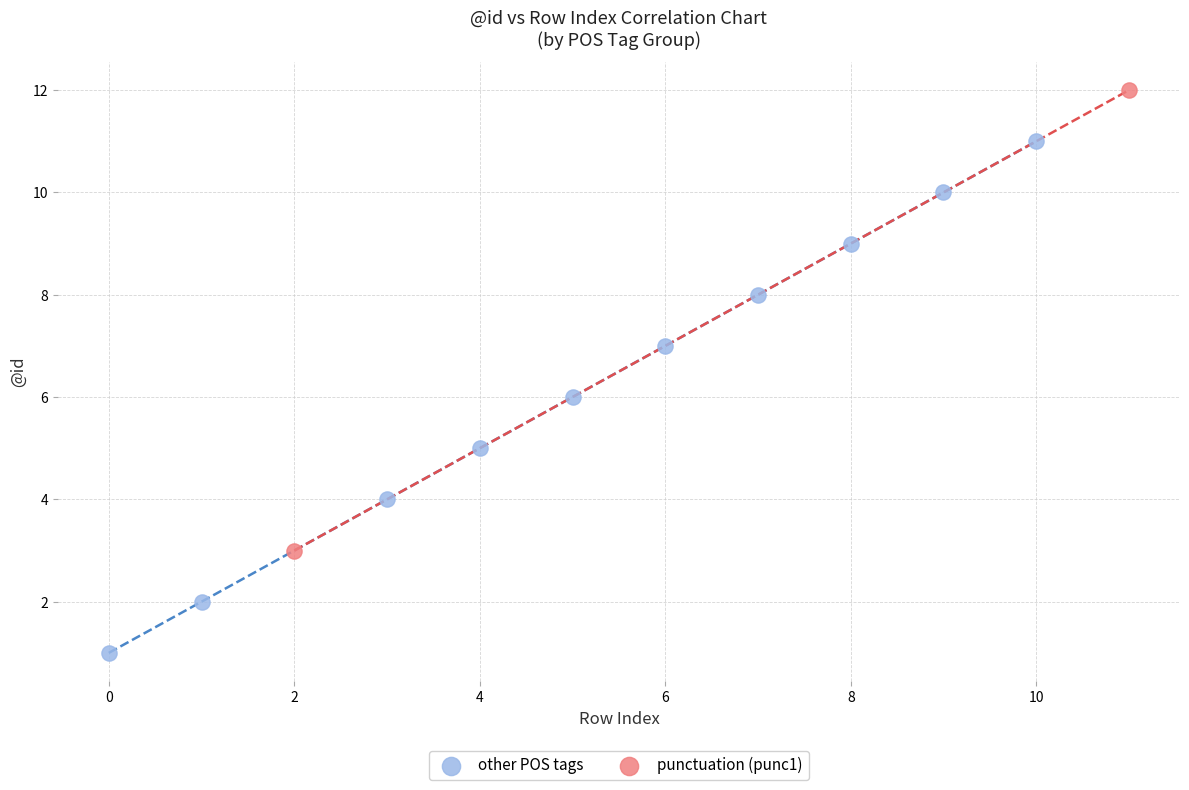

Which series reaches the minimum Y coordinate?

other POS tags